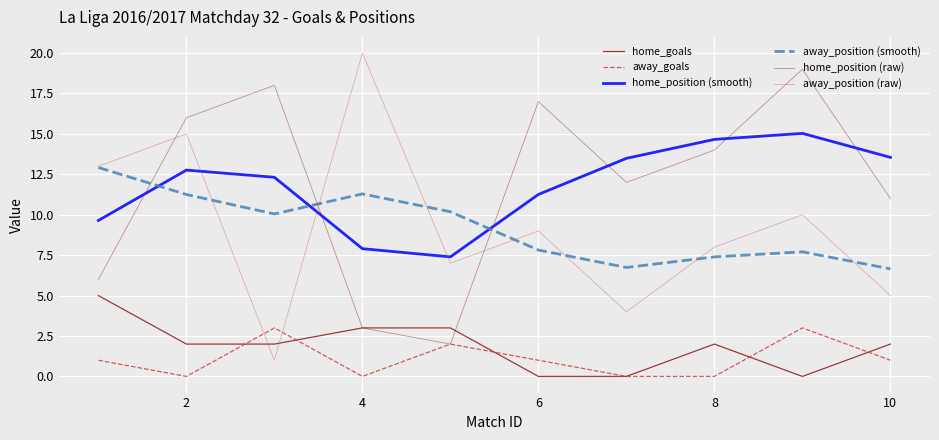

What is the maximum value for home_position (smooth)?

15.0